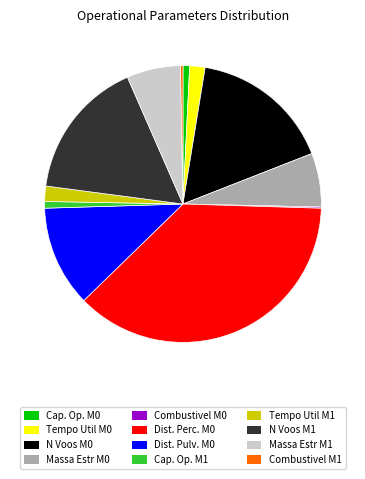

Do Dist. Perc. M0 and Tempo Util M0 together represent more than half of the pie?

No